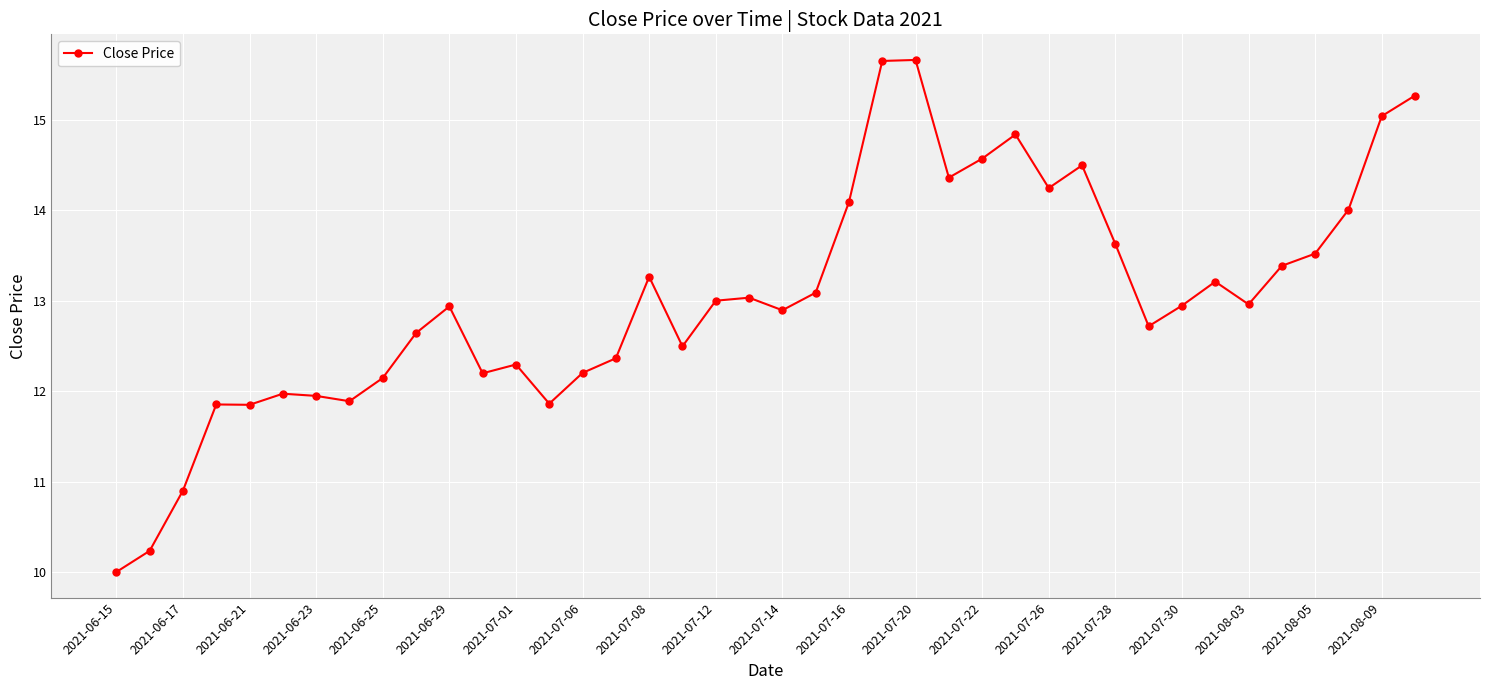

What is the smallest value displayed?

10.0